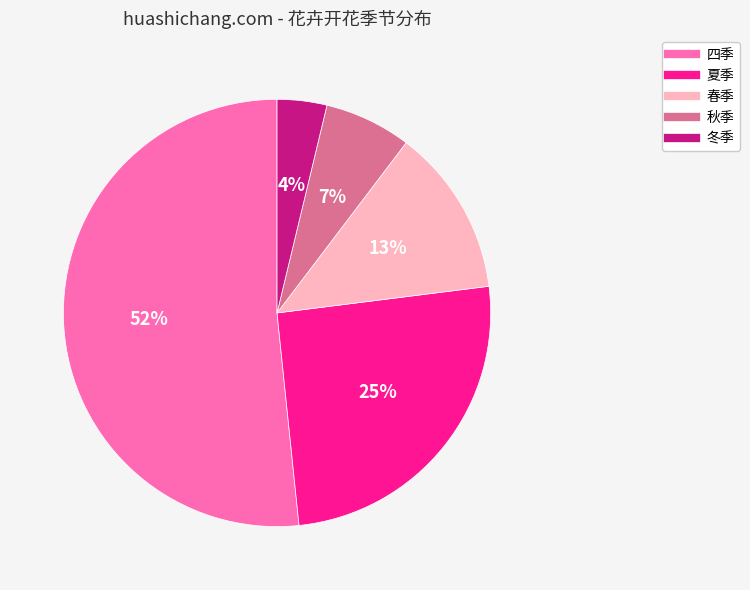

Is it true that 四季 is 52% of the pie?

True